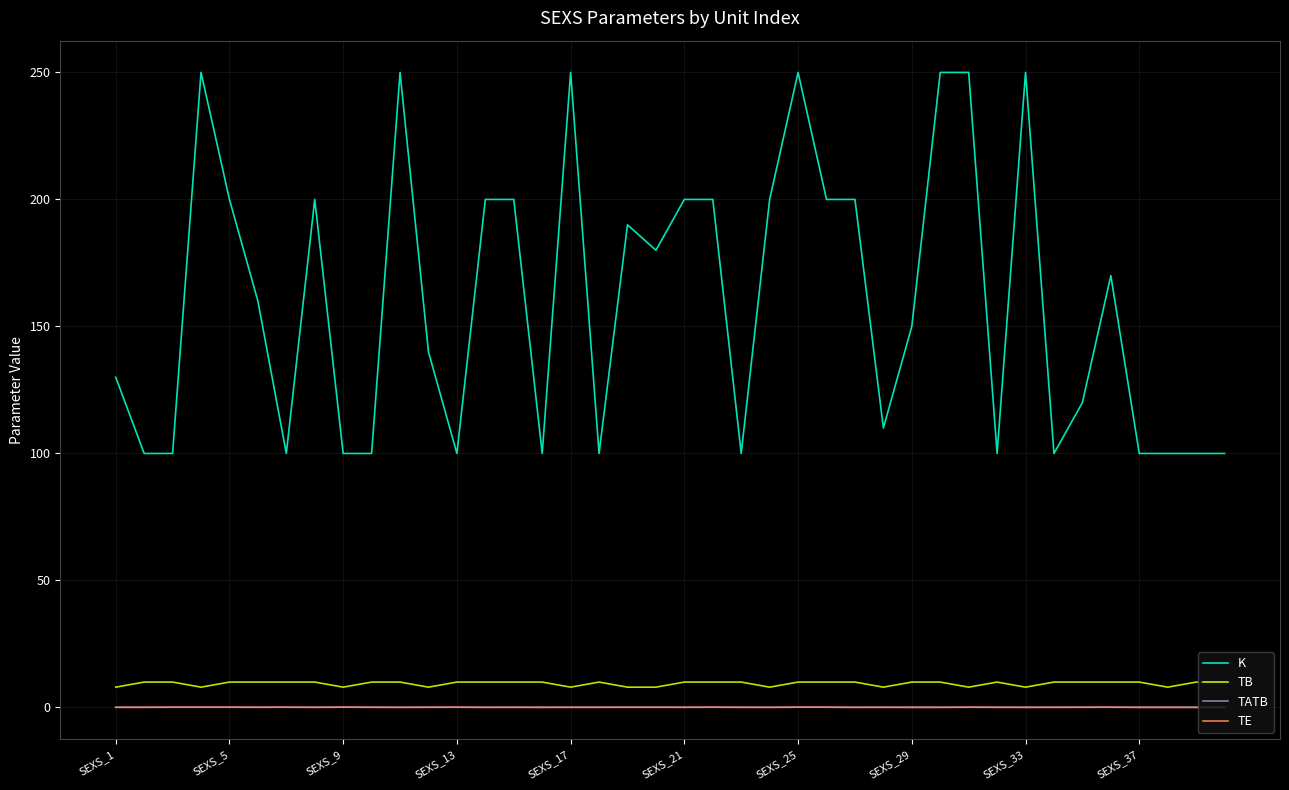

How many TE values are between 0 and 1?

40